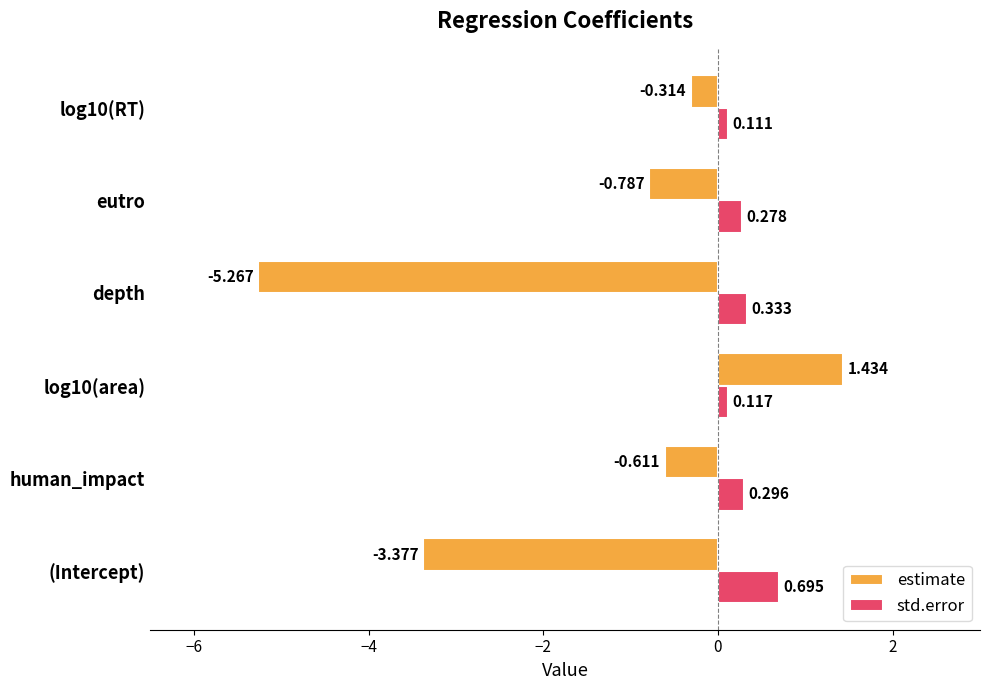

Which category has the highest value in the std.error series?

(Intercept)